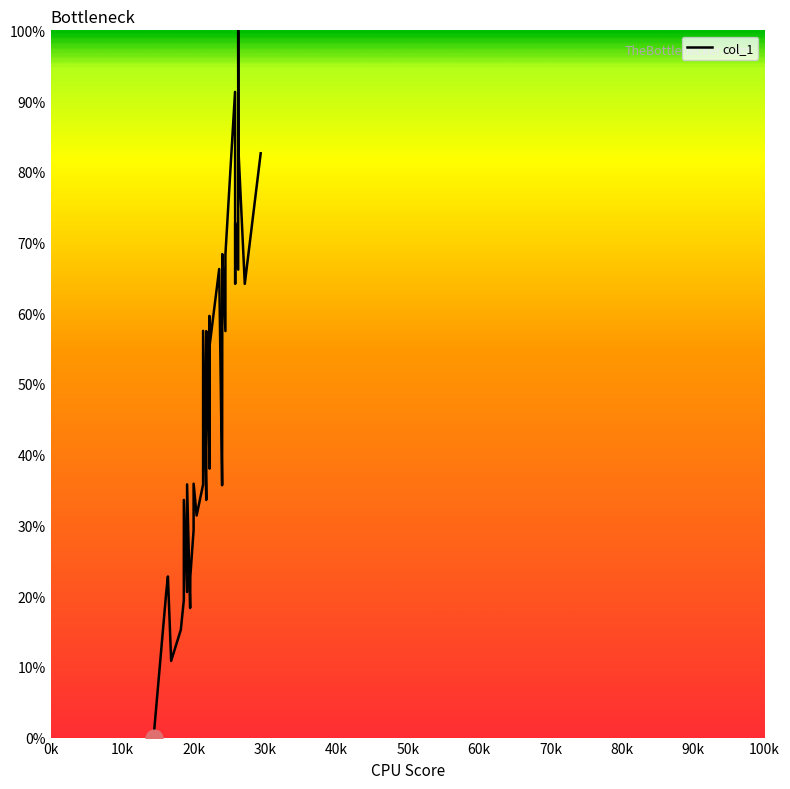

What is the value of the 2nd point from the left?

20.6